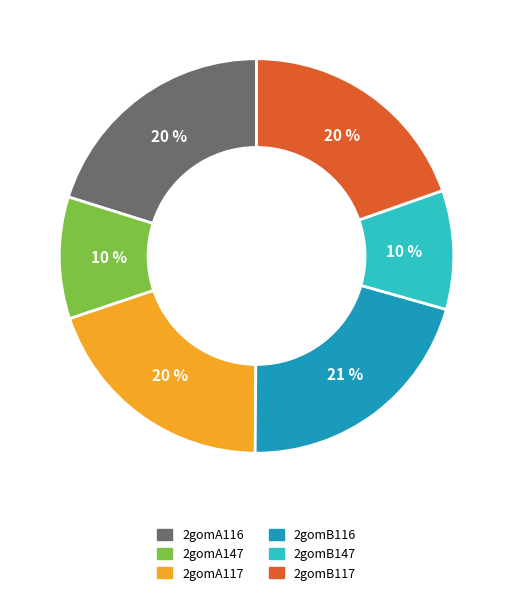

To the nearest percent, what percentage of the pie is 2gomB117?

20%